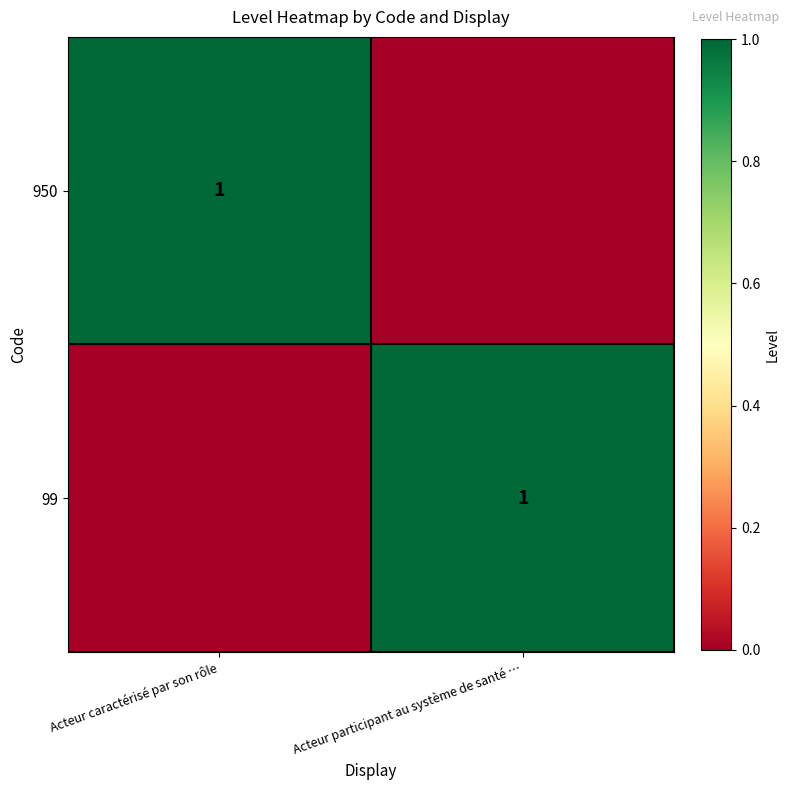

True or false: 950 has a value of 0 at Acteur caractérisé par son rôle.

False